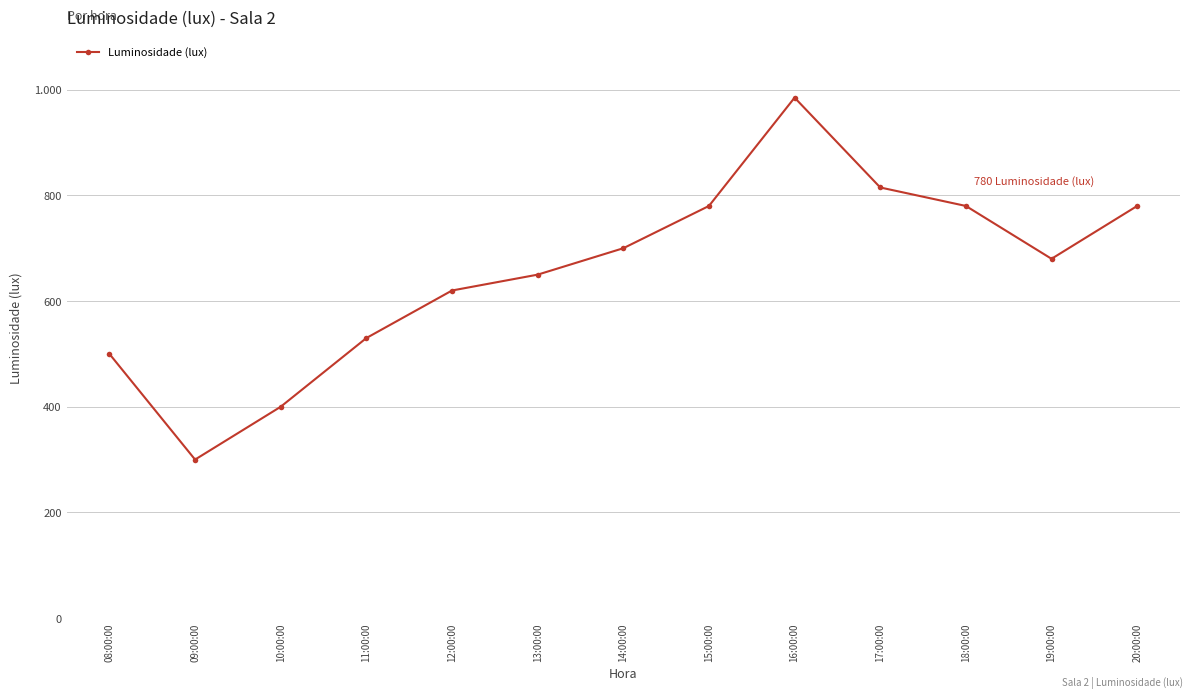

Does the chart have visible grid lines?

Yes